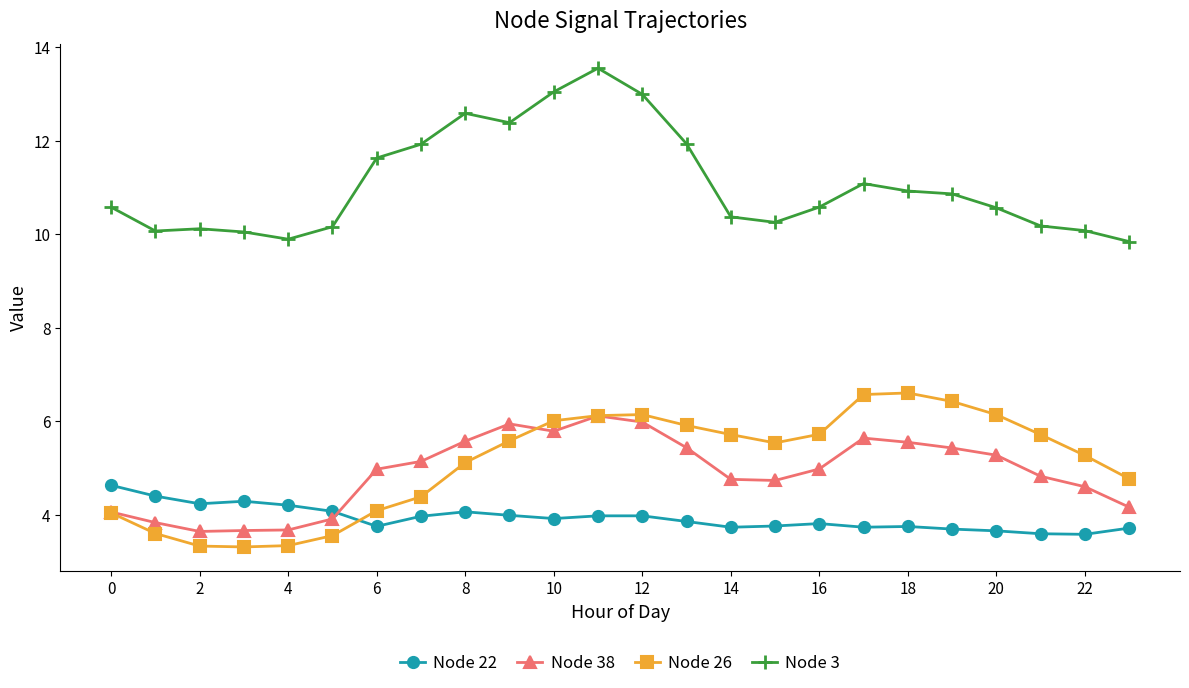

True or false: Node 3 has more than 2 points higher than both neighbors.

True